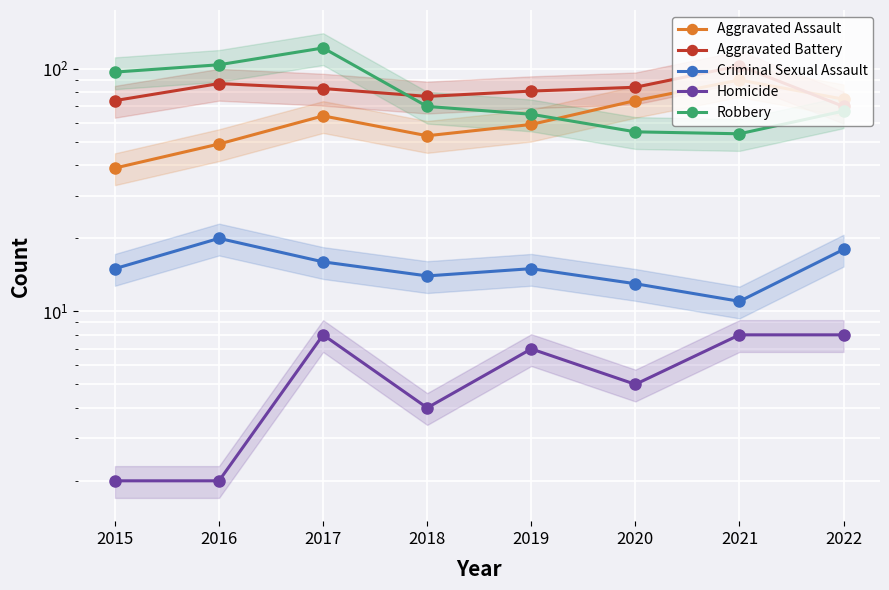

Rank the categories by Homicide value from highest to lowest.

2017, 2021, 2022, 2019, 2020, 2018, 2015, 2016